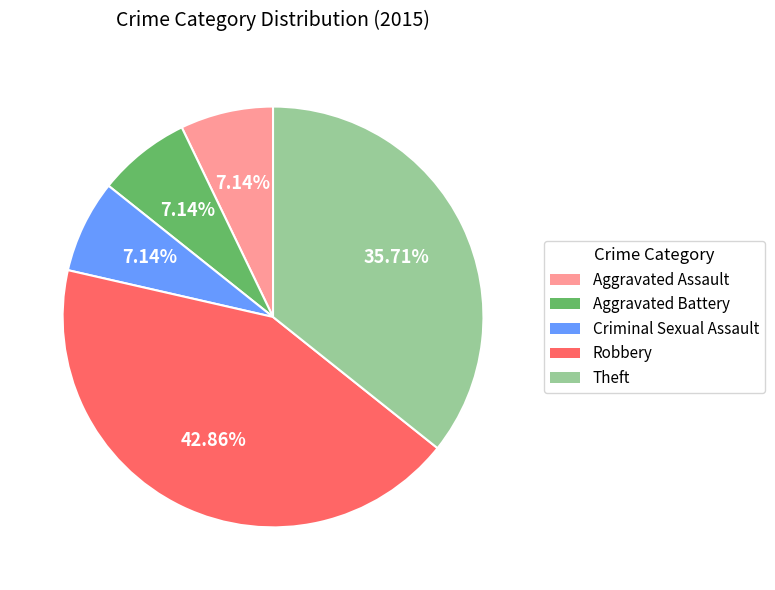

Does Theft represent more than half of the total?

No